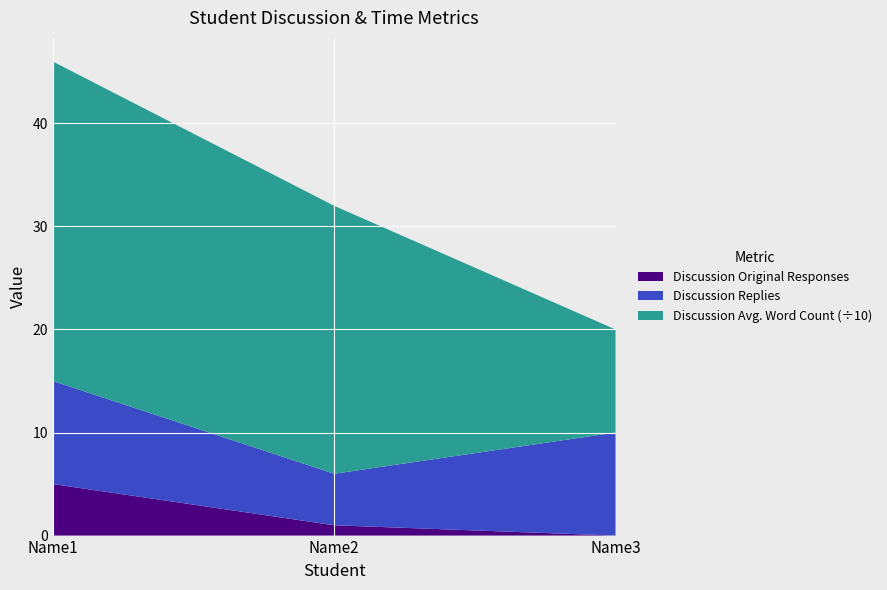

Reading left to right, transcribe the values for Discussion Original Responses.

5	1	0